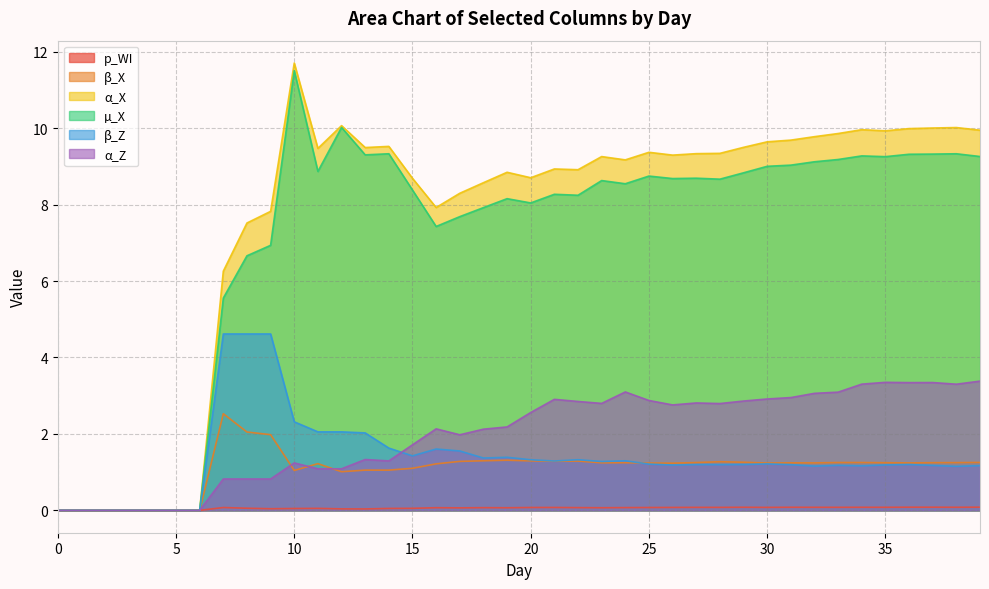

What are all the series names shown in the legend?

p_WI, β_X, α_X, µ_X, β_Z, α_Z